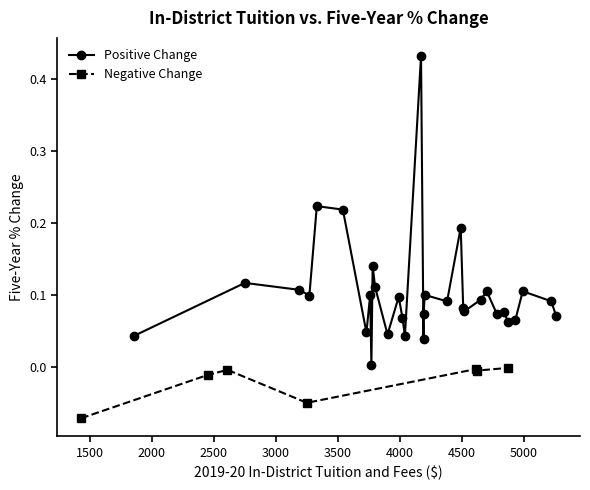

What is the difference between the maximum and minimum values in the Five-Year % Change (positive) series?

0.4